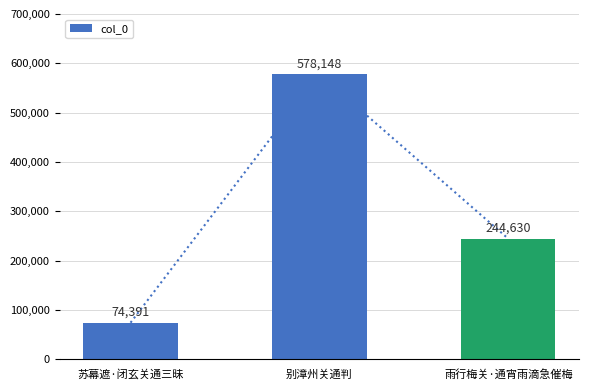

Read the value at 苏幕遮·闭玄关通三昧, to the nearest 10.

74390